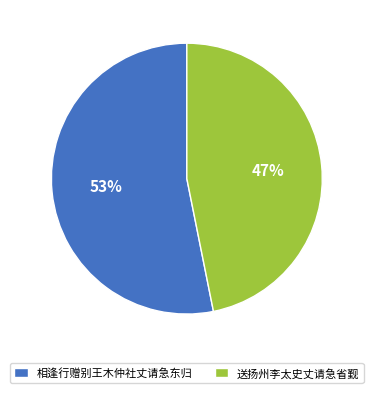

True or false: 送扬州李太史丈请急省觐 accounts for 47% of the total.

True